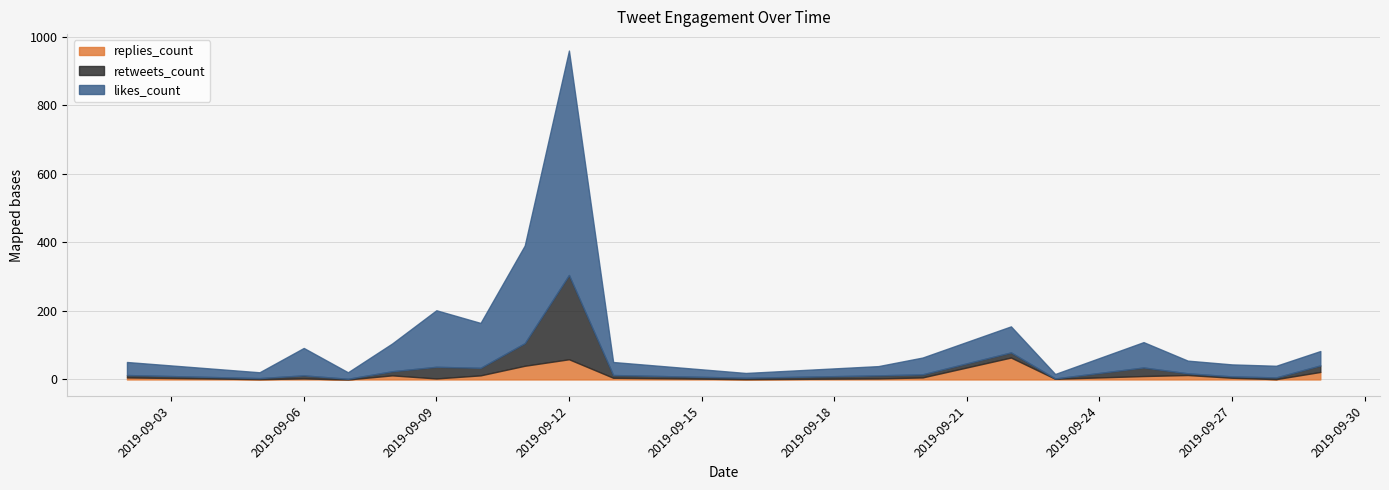

What is the difference between the replies_count values at 2019-09-19 and 2019-09-22?

63